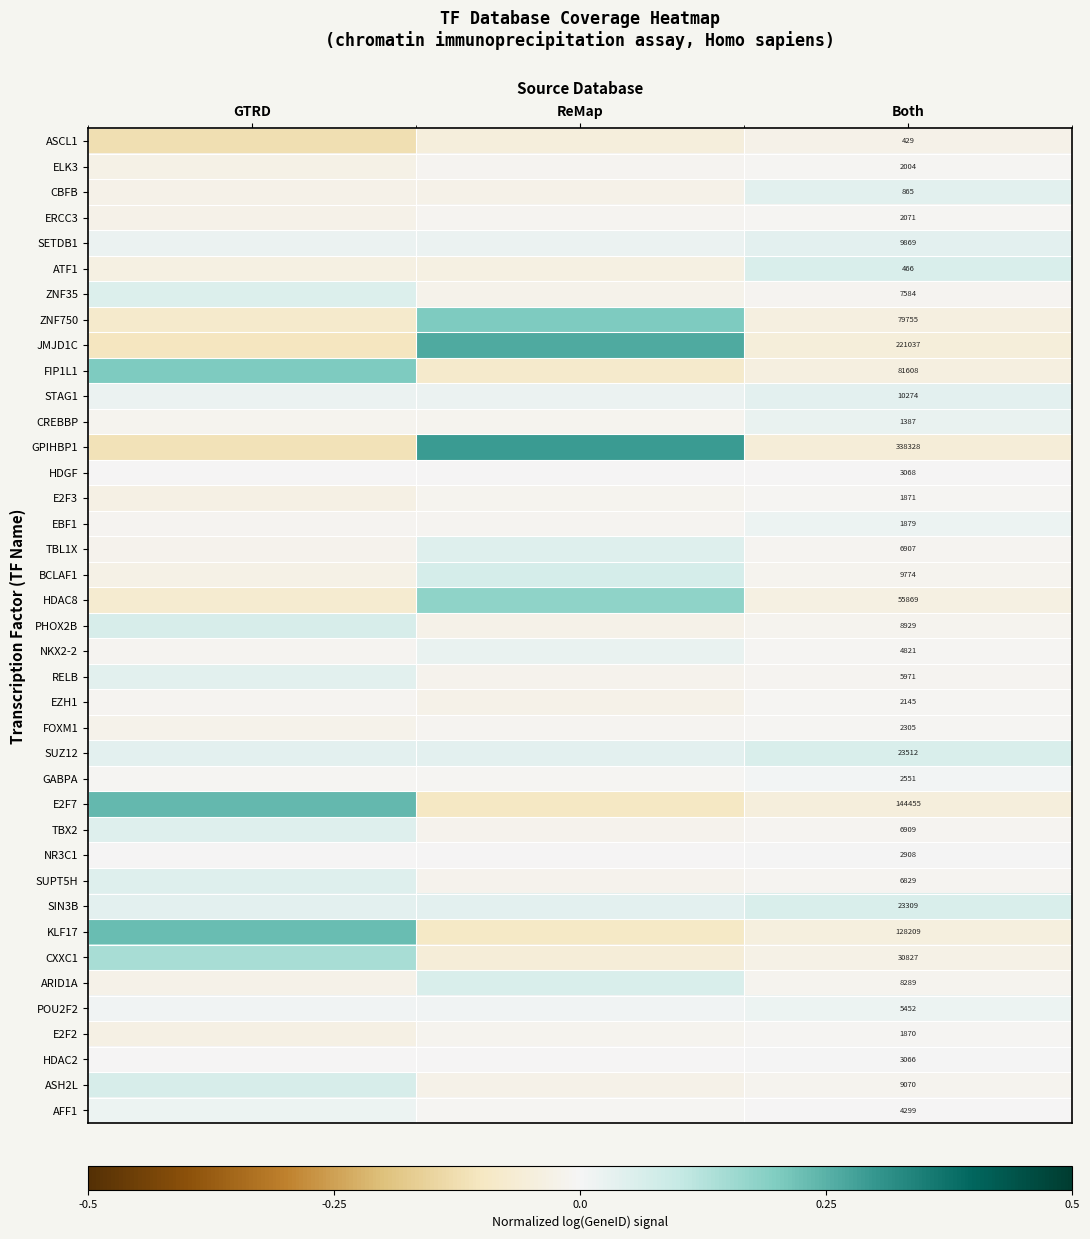

How many series are shown in this chart?

39